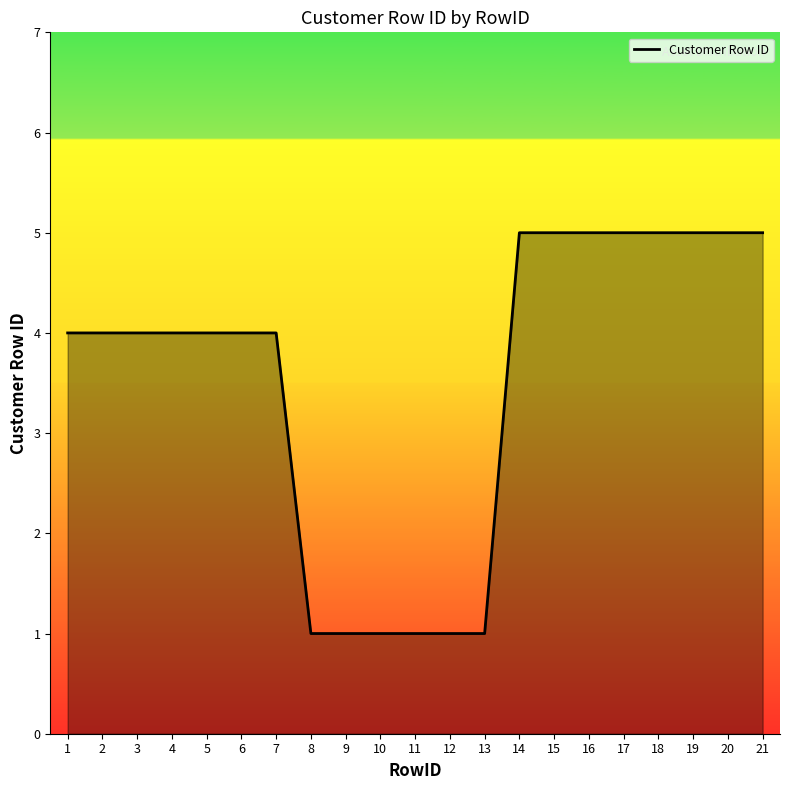

Approximately how many times larger is the value at 3 compared to 15?

0.8